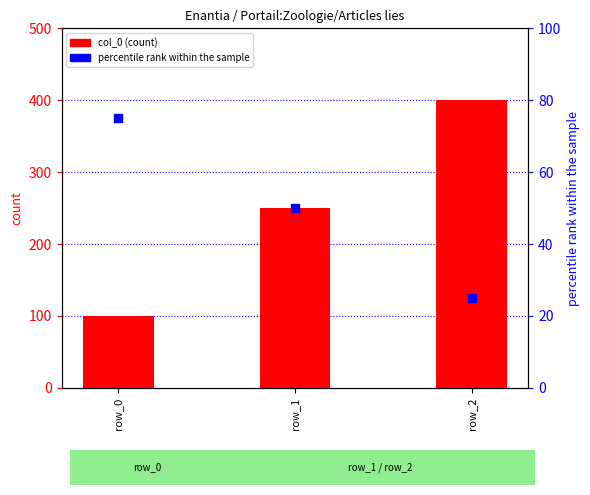

Is the value of col_0 at row_2 greater than the value of percentile rank within the sample at row_2?

Yes